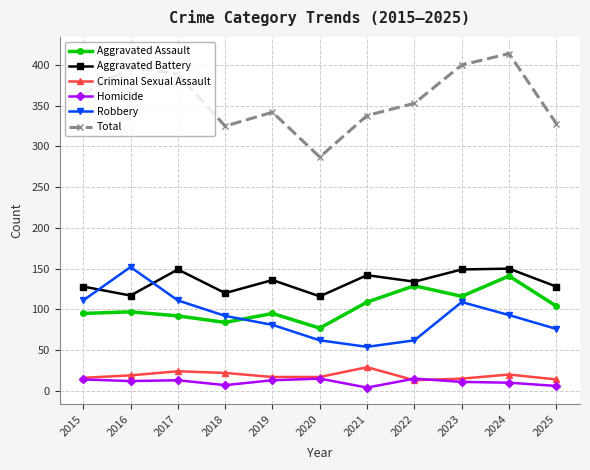

How many interior local valleys does the Aggravated Assault series have?

3